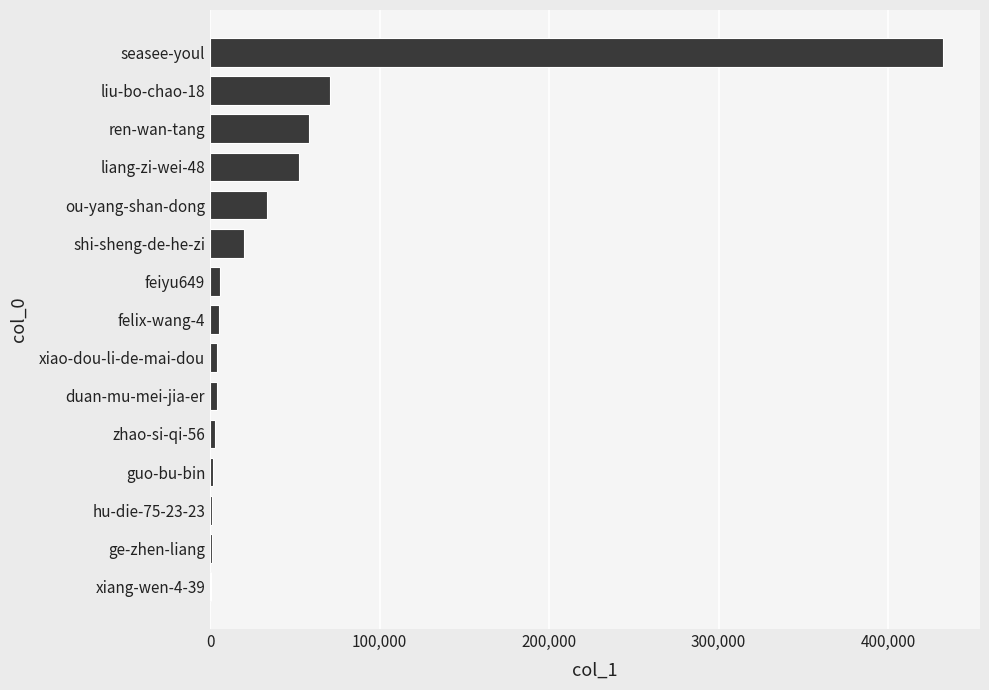

At which label is the value closest to 216420?

liu-bo-chao-18